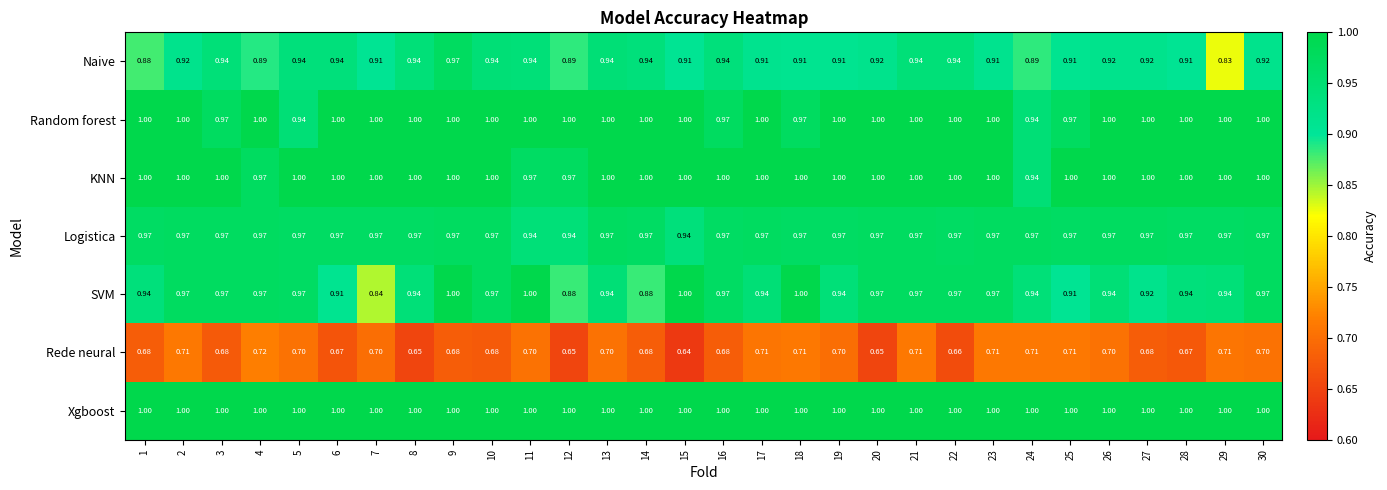

What is the spread (max minus min) of values at 13?

0.3